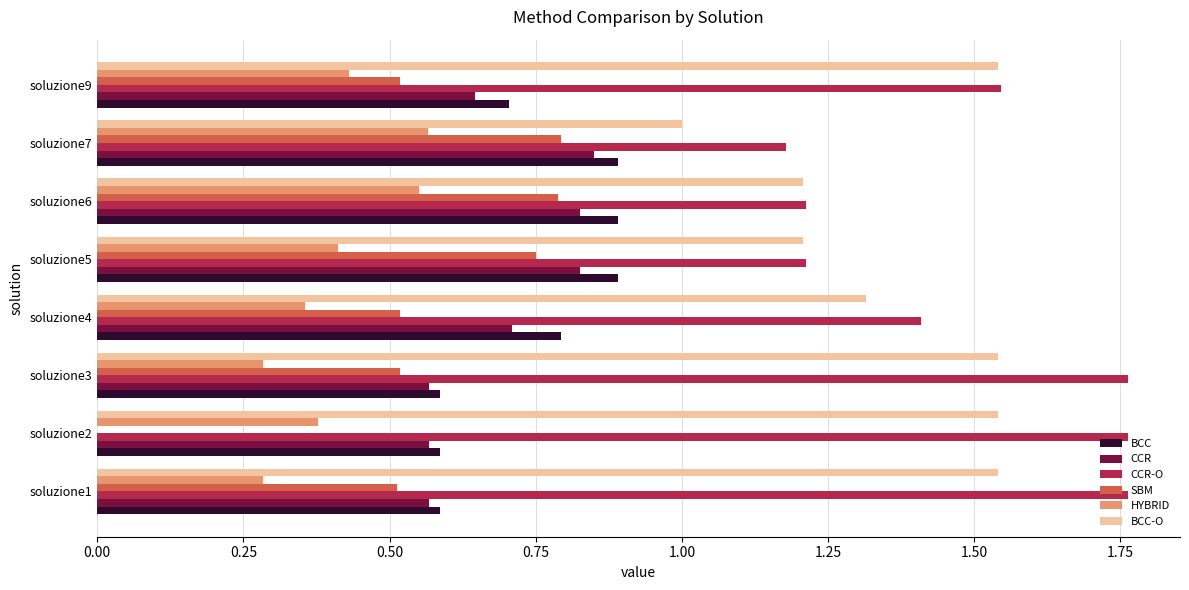

Where is CCR-O nearest to the value 1?

soluzione7